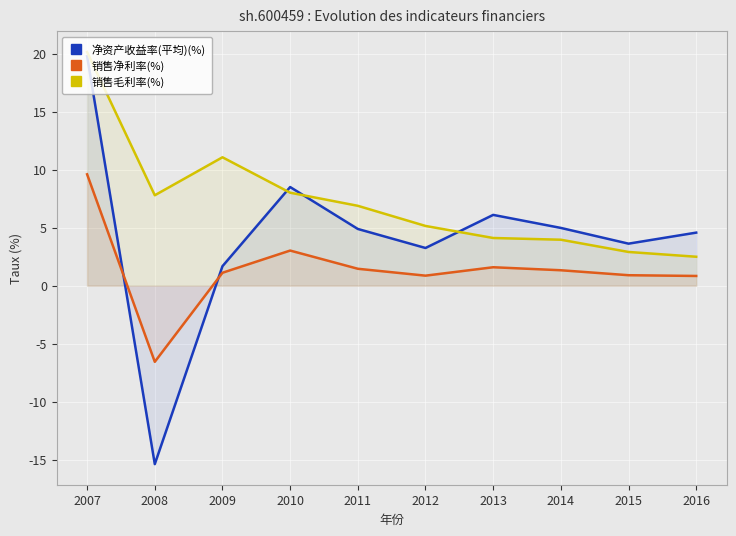

How many intersections are there between 净资产收益率(平均)(%) and 销售净利率(%)?

2